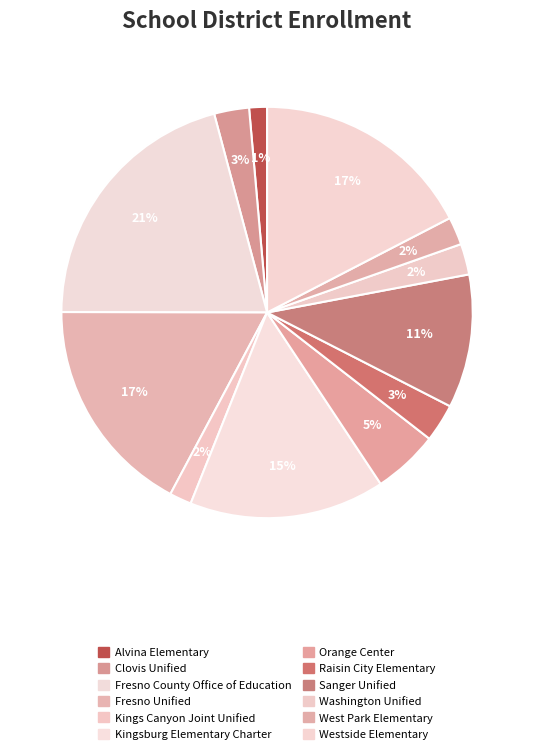

What is the ratio of the value at Westside Elementary to the value at Kingsburg Elementary Charter?

1.1